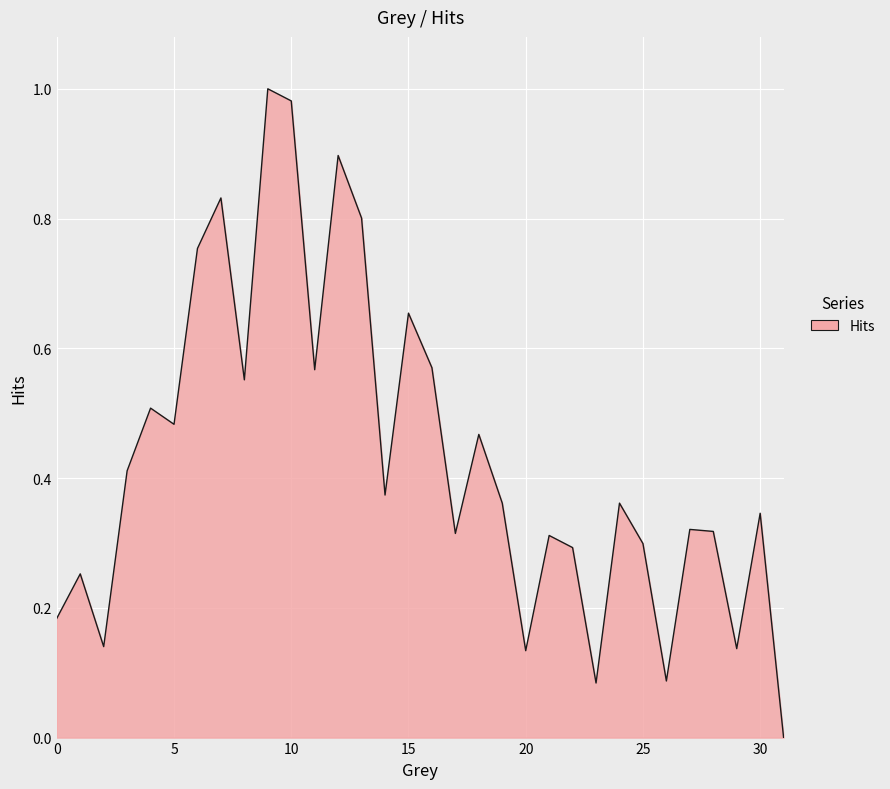

What is the average value?

0.4